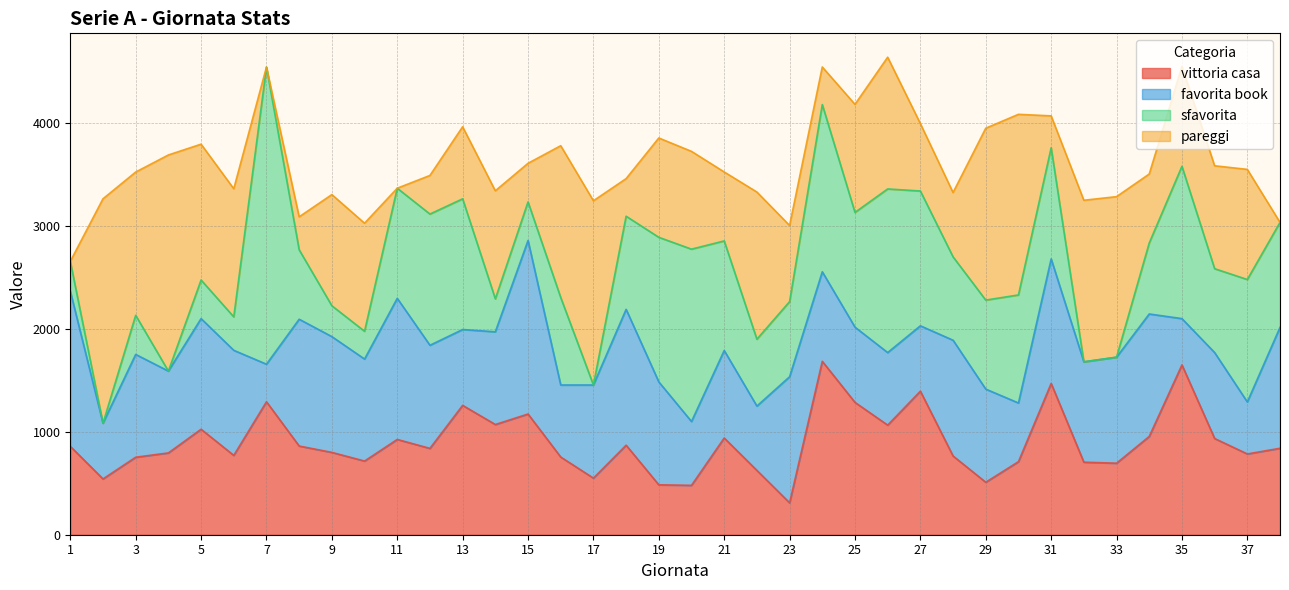

Between 12 and 34, which is larger?

34